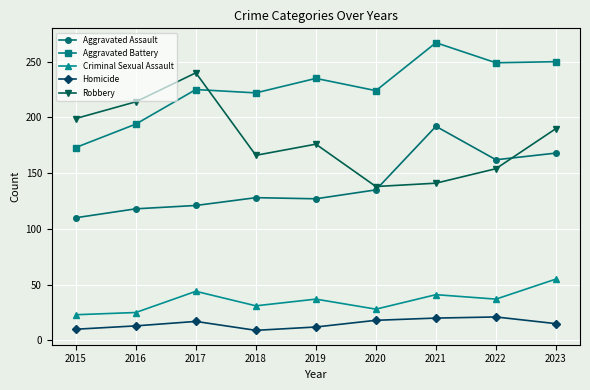

Where does the Robbery series first go above 176?

2015